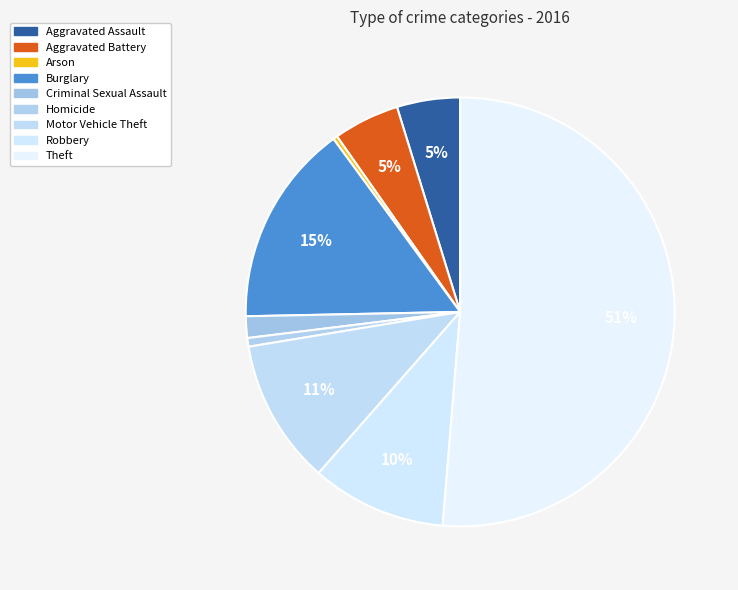

Which category has the smallest portion of the pie?

Arson